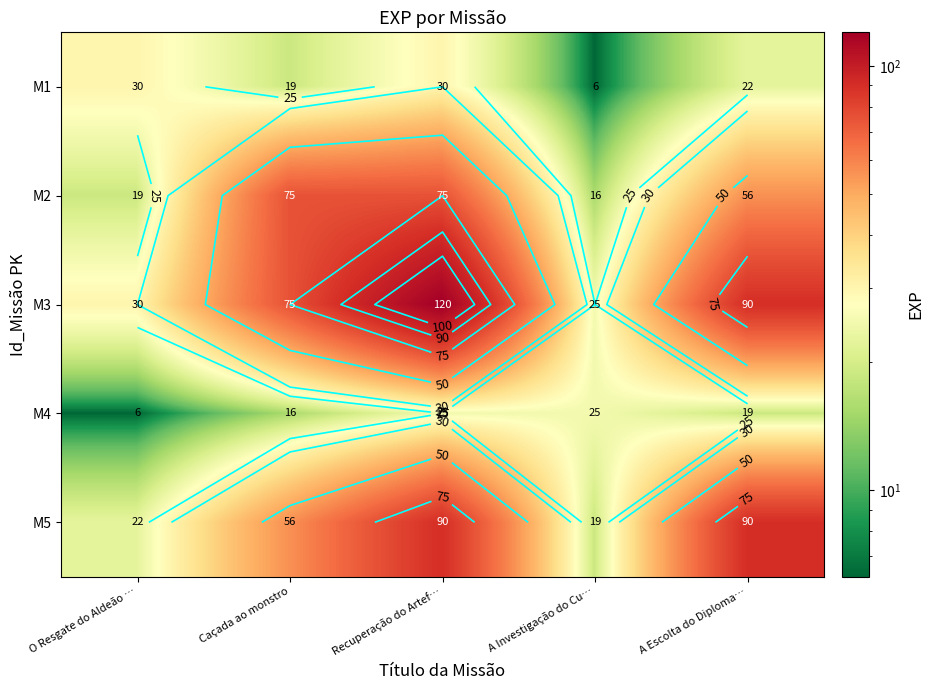

What is the spread (max minus min) of values at A Escolta do Diploma…?

71.2